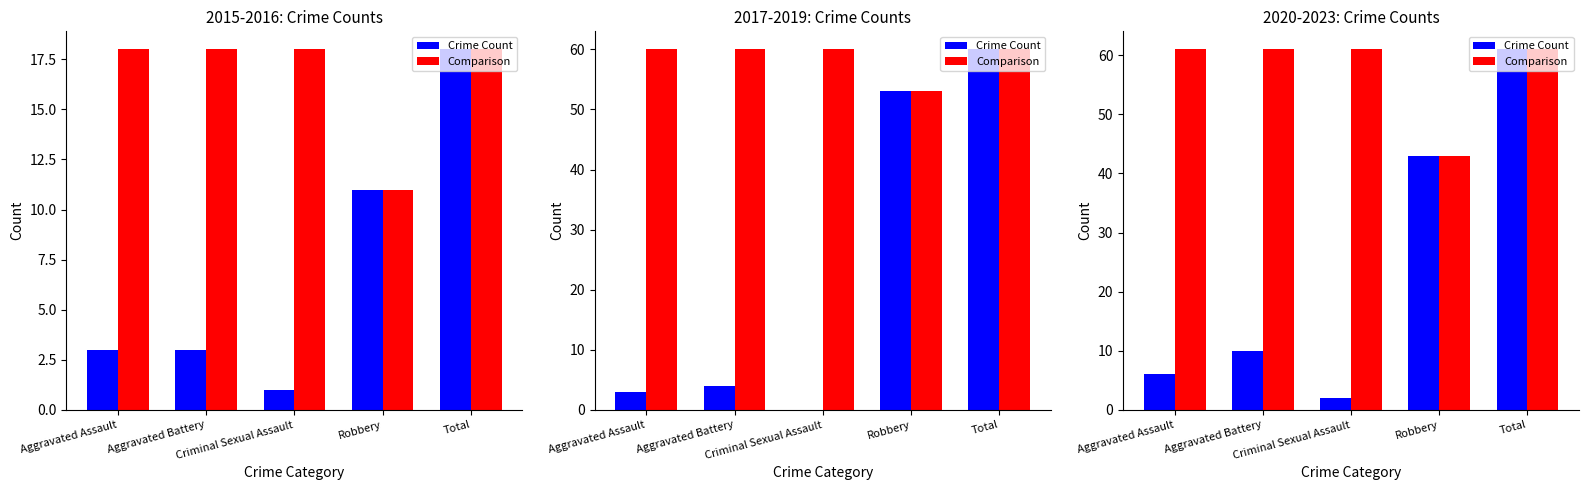

What is the sum of the Comparison values at Robbery and Total?

104